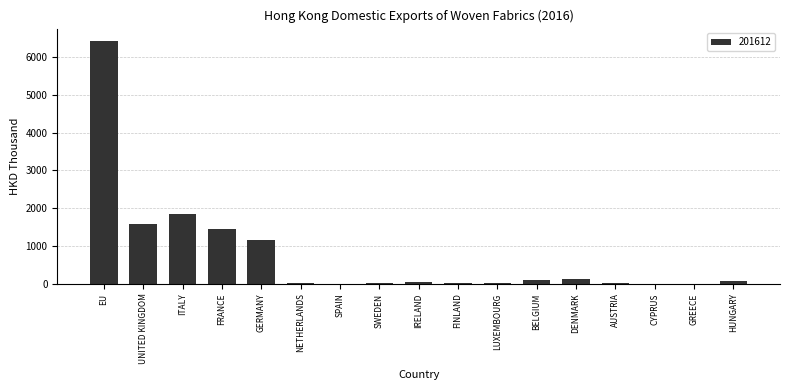

Approximately how many times larger is the value at ITALY compared to GERMANY?

1.6